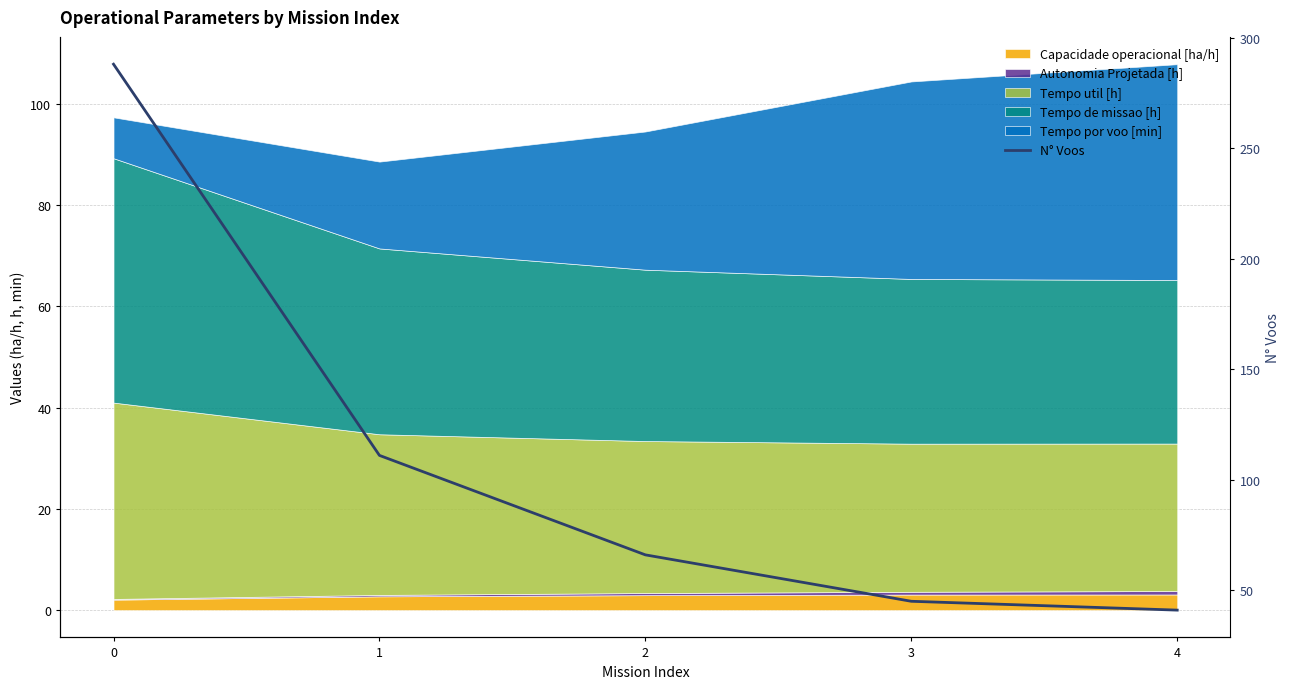

Rank the categories by value from highest to lowest.

0, 1, 2, 3, 4